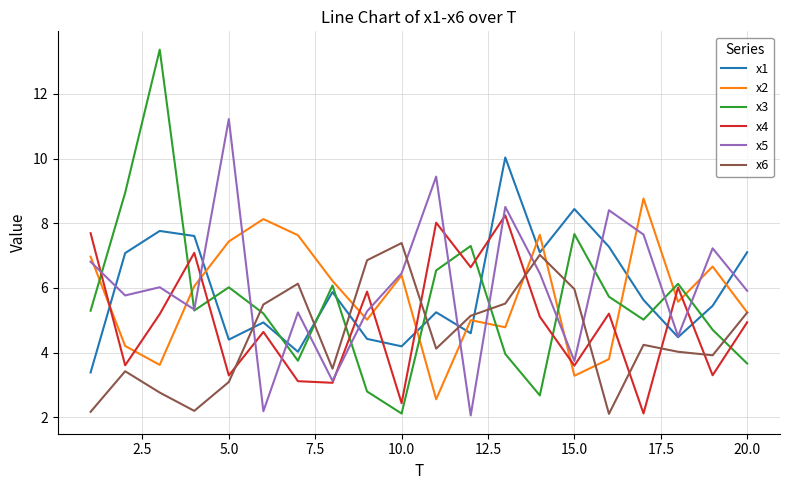

What is the lowest value of the x2 series?

2.6